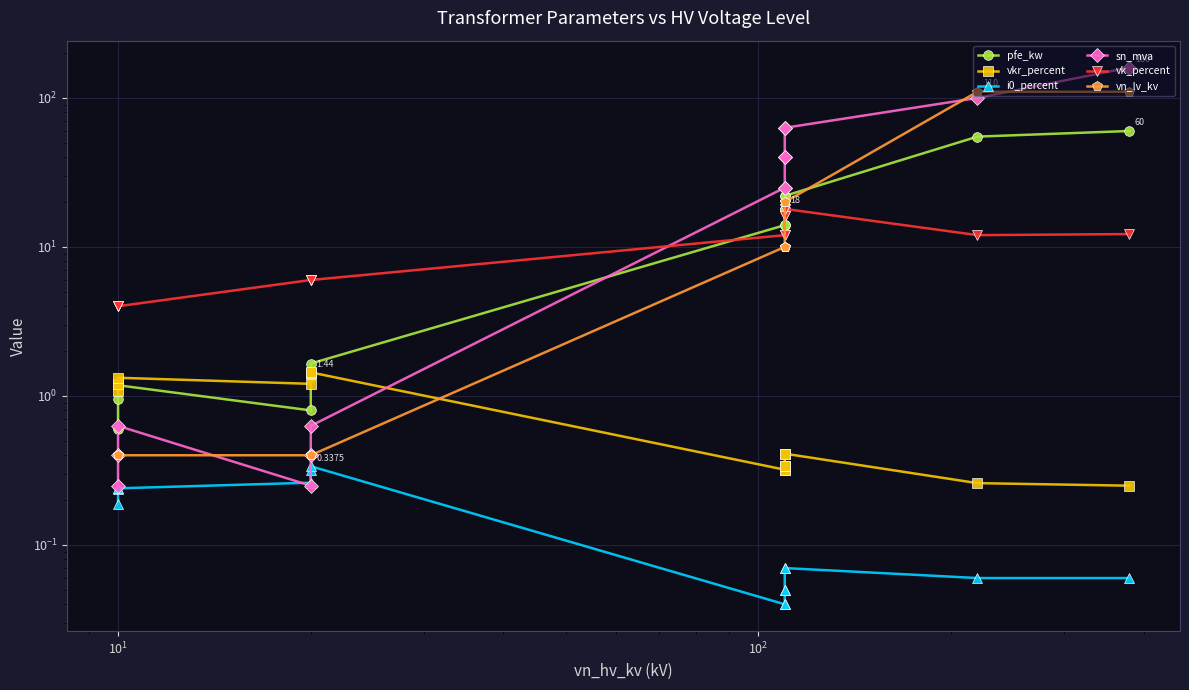

Which series ends up on top after the final intersection of vk_percent and sn_mva?

sn_mva